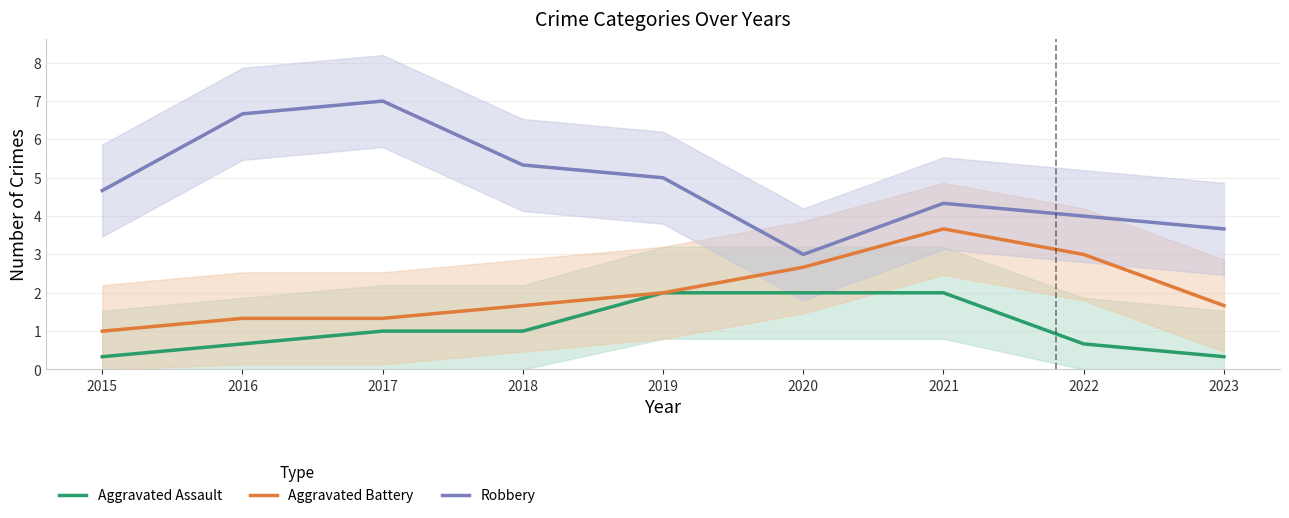

The Aggravated Battery series shows 1.3 at 2016. True or false?

True